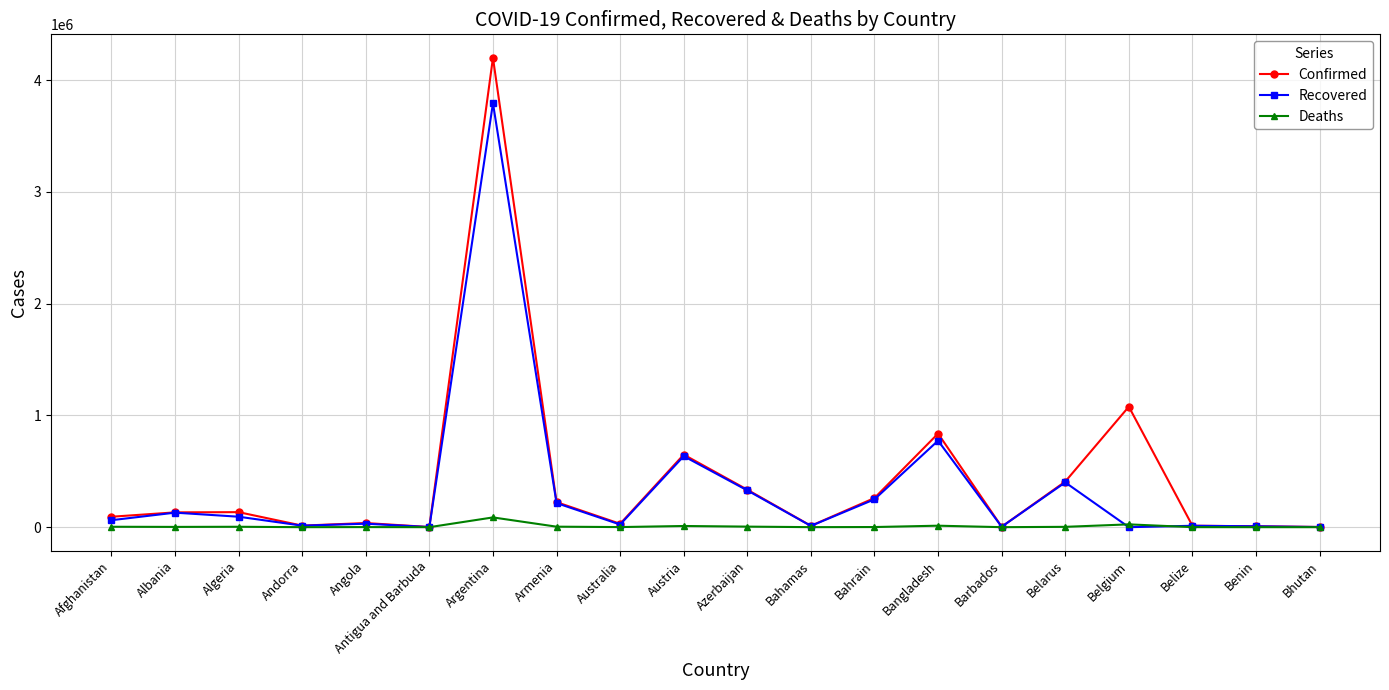

How many data points does each series have?

20